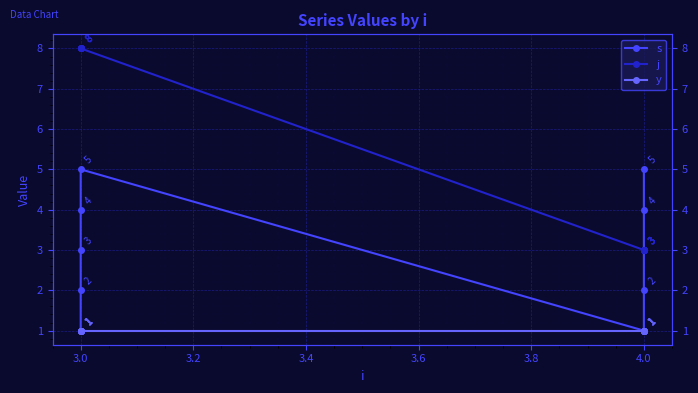

What is the difference between the s values at 3.0 and 4.0?

2